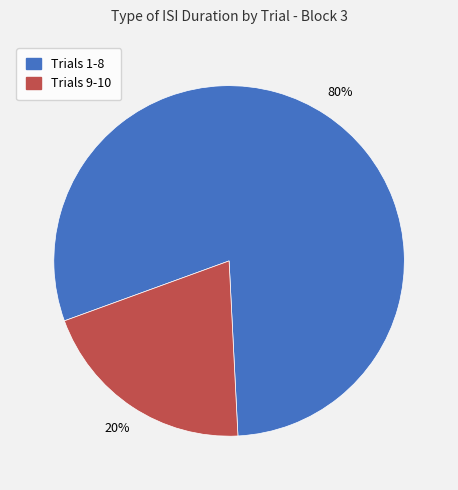

How many segments does this pie chart have?

2